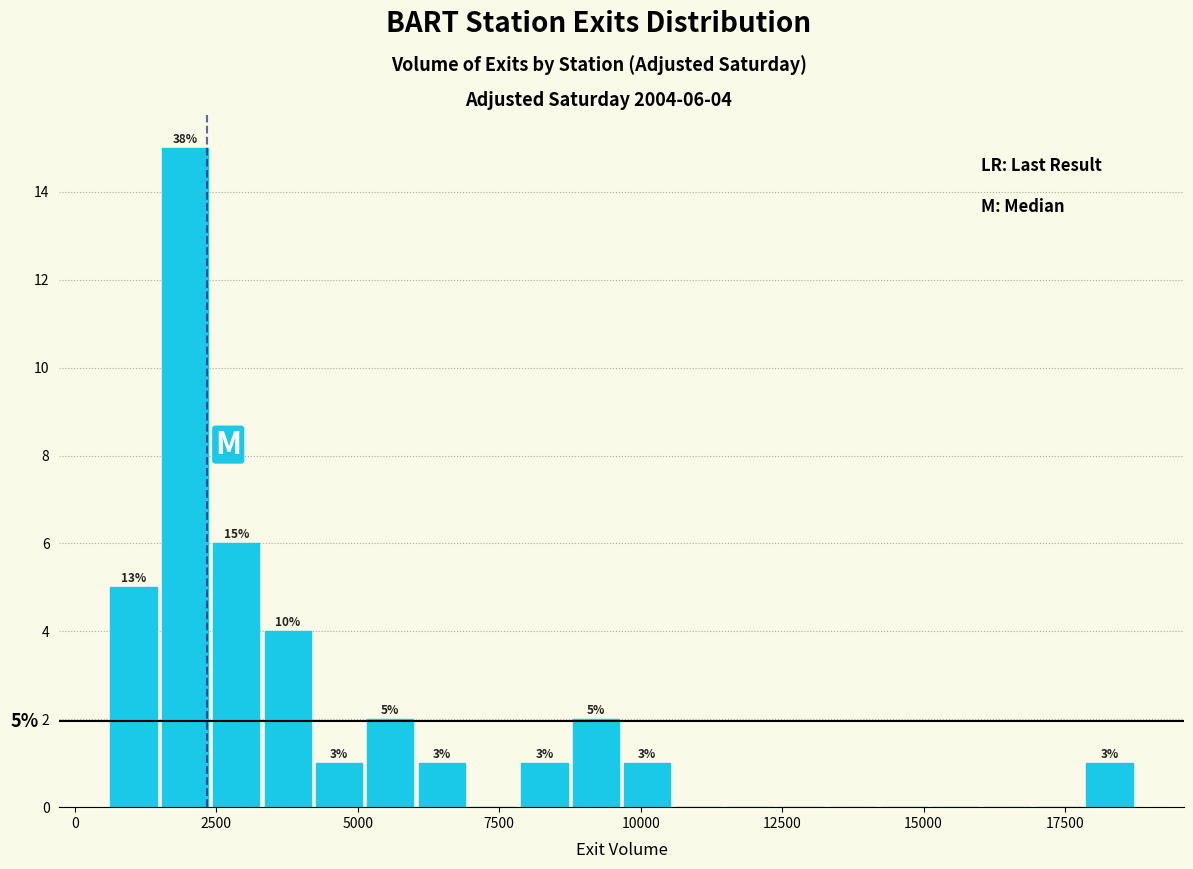

Read against the x-axis, roughly where is the centre of the tallest bar?

2000